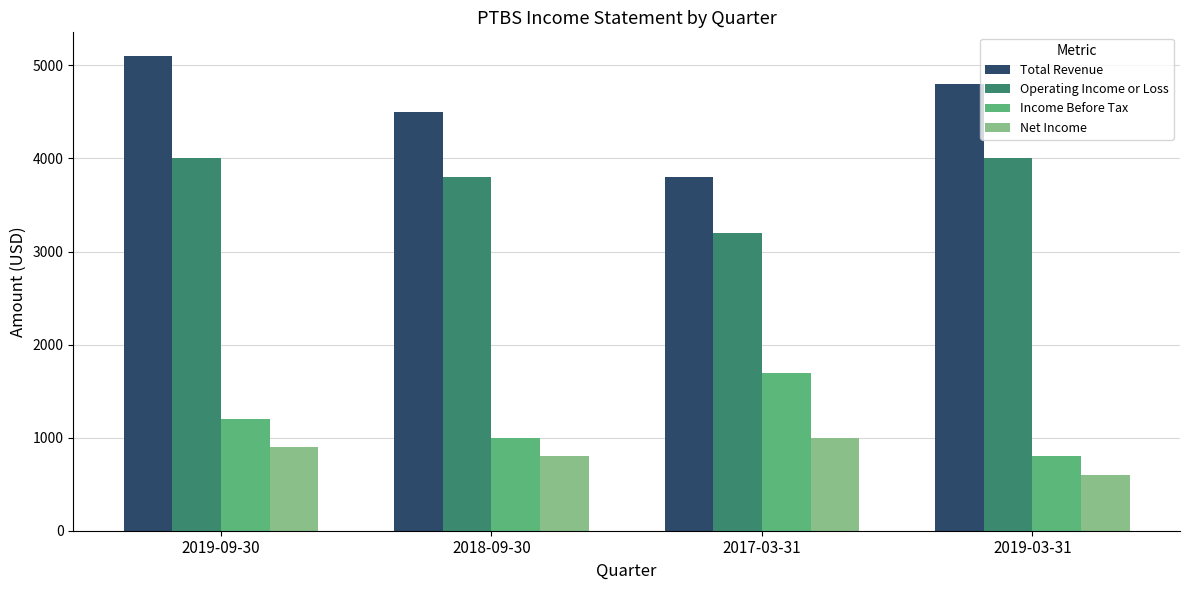

What is the difference between the highest and lowest values at 2019-03-31?

4200